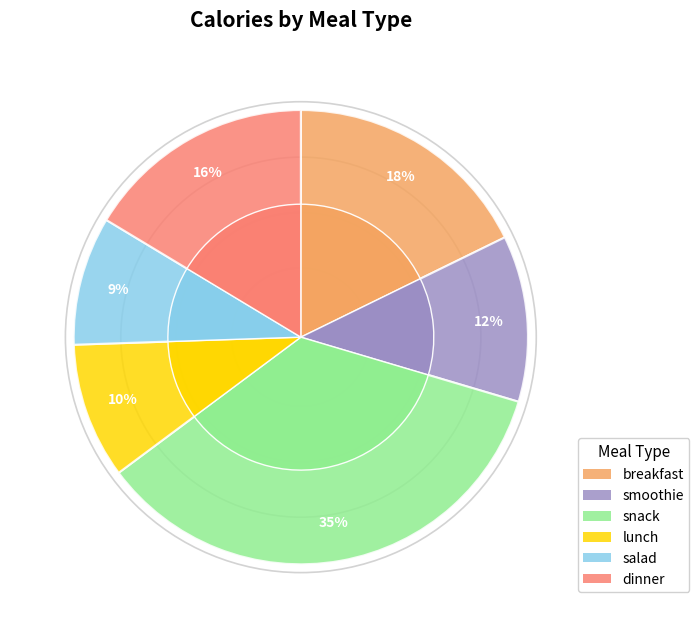

Is there a majority slice in this chart?

No